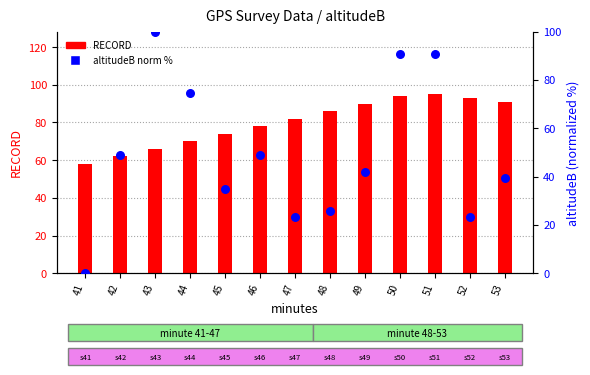

What are all the series names shown in the legend?

RECORD, altitudeB (norm %)